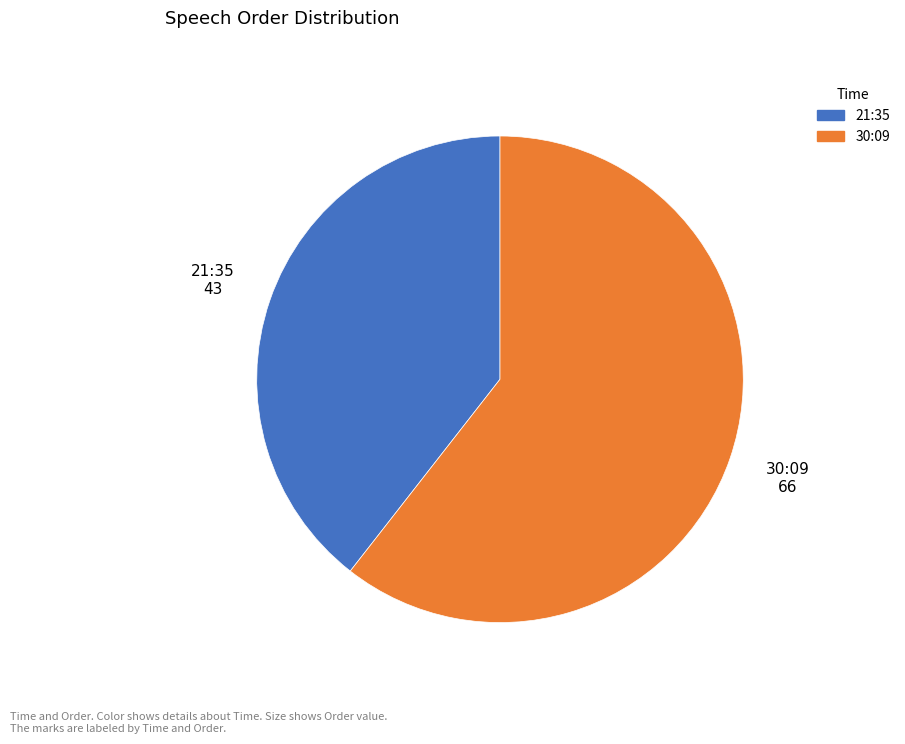

Which slice is the largest?

30:09